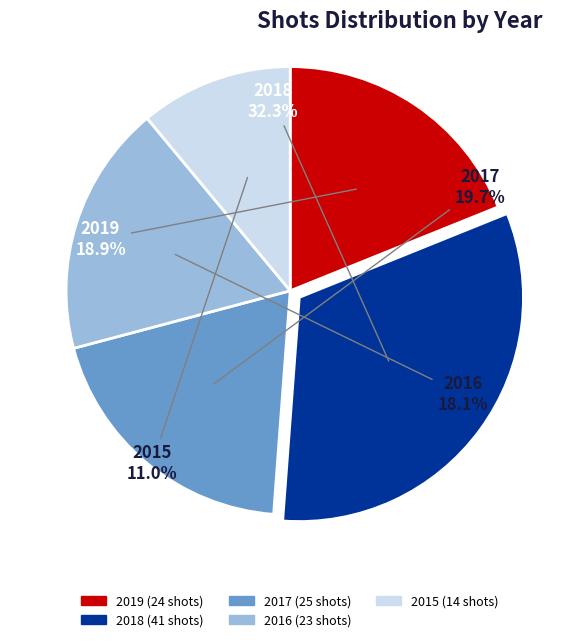

How much of the chart is everything except 2019?

81.1%